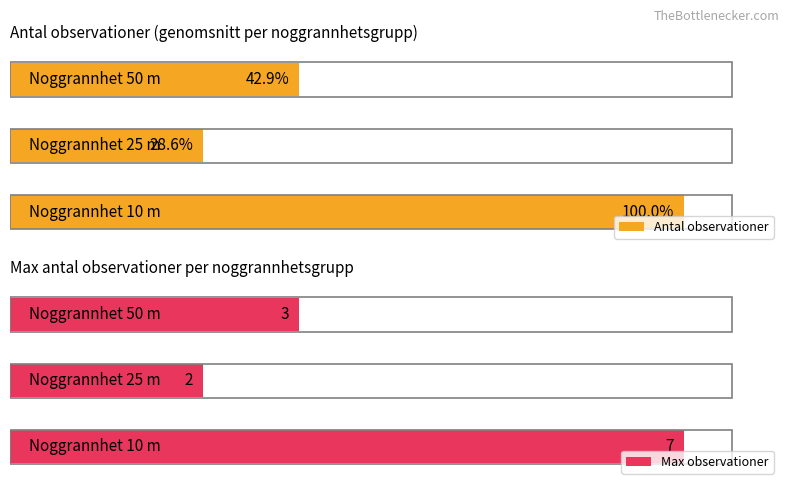

Is it true that Antal observationer equals 11 at 10?

False